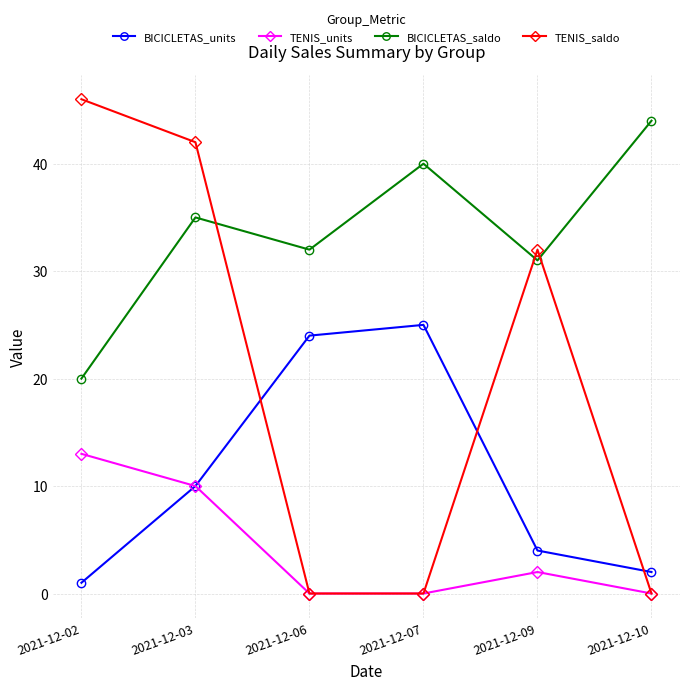

How many categories are shown in the chart?

6